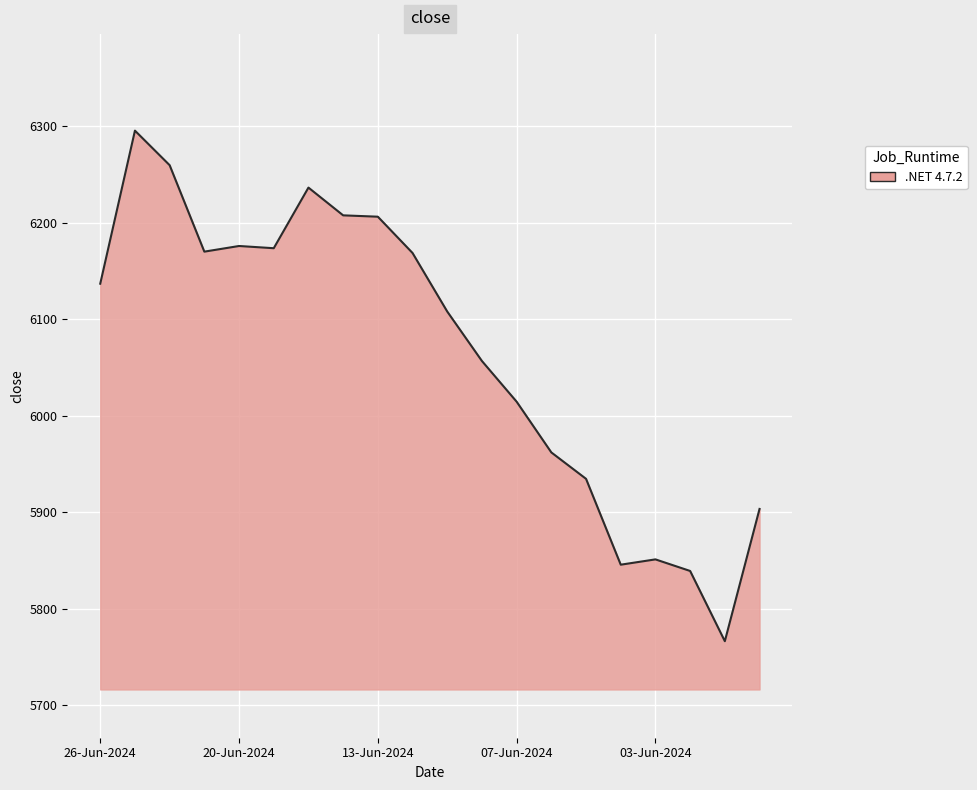

What is the difference between the maximum and minimum values?

528.9